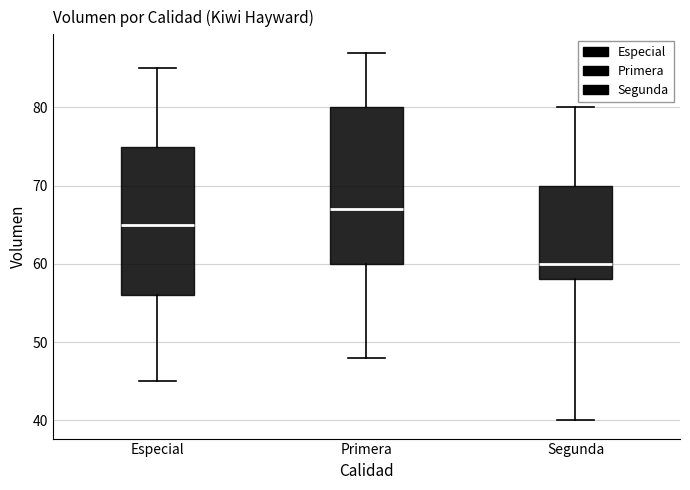

Where does the lower whisker of the box for Especial end on the y-axis? The values are not printed on the chart, so give them approximately, as read against the axis.

45